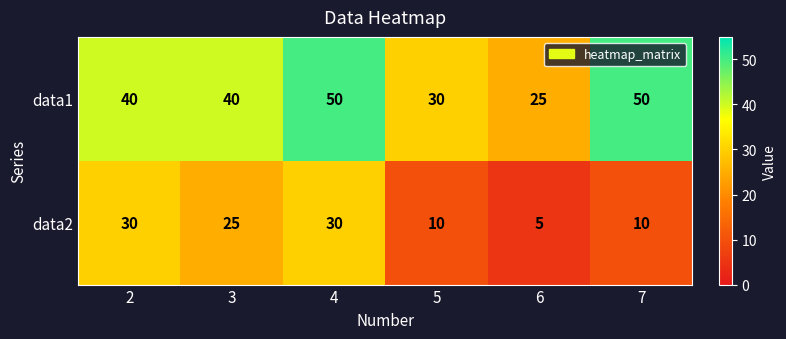

How many distinct data groups are displayed?

2